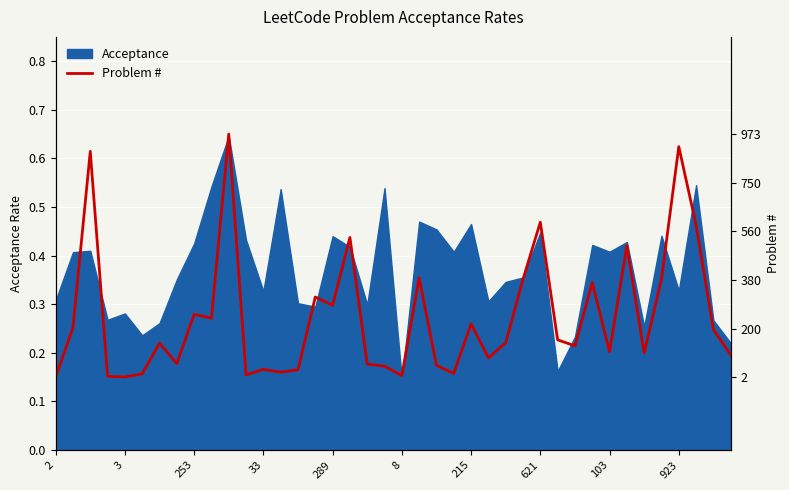

What is the value of the 28th point from the left?

0.4